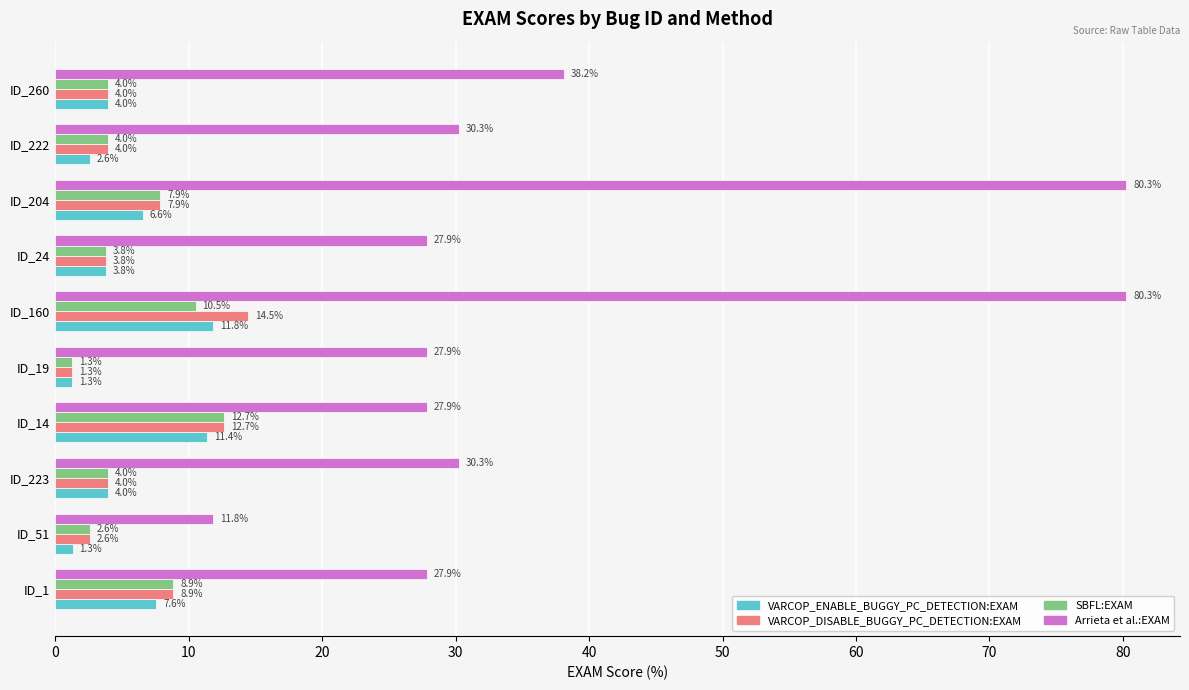

At which category is the sum across all series the highest?

ID_160